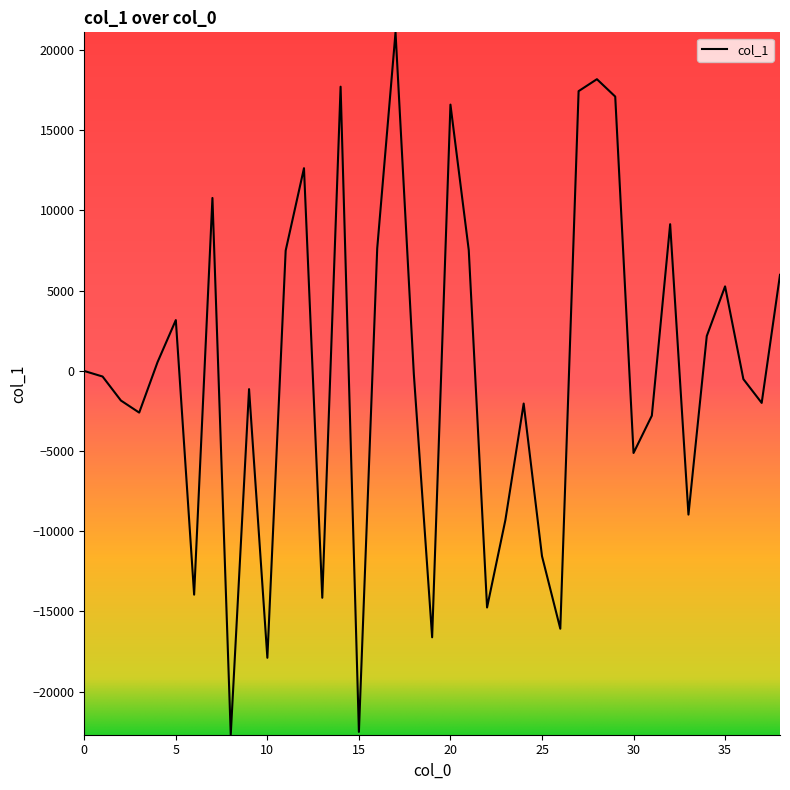

What is the difference between the maximum and minimum values?

43786.2